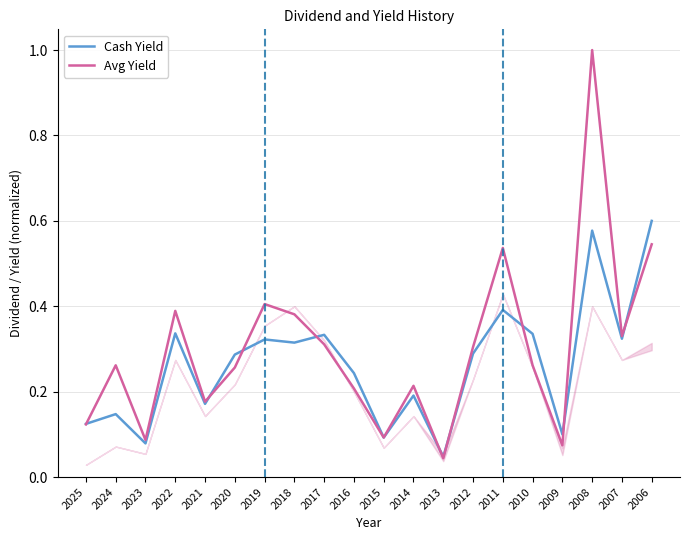

What is the value of the Avg Yield point at the 3rd from the left?

0.1